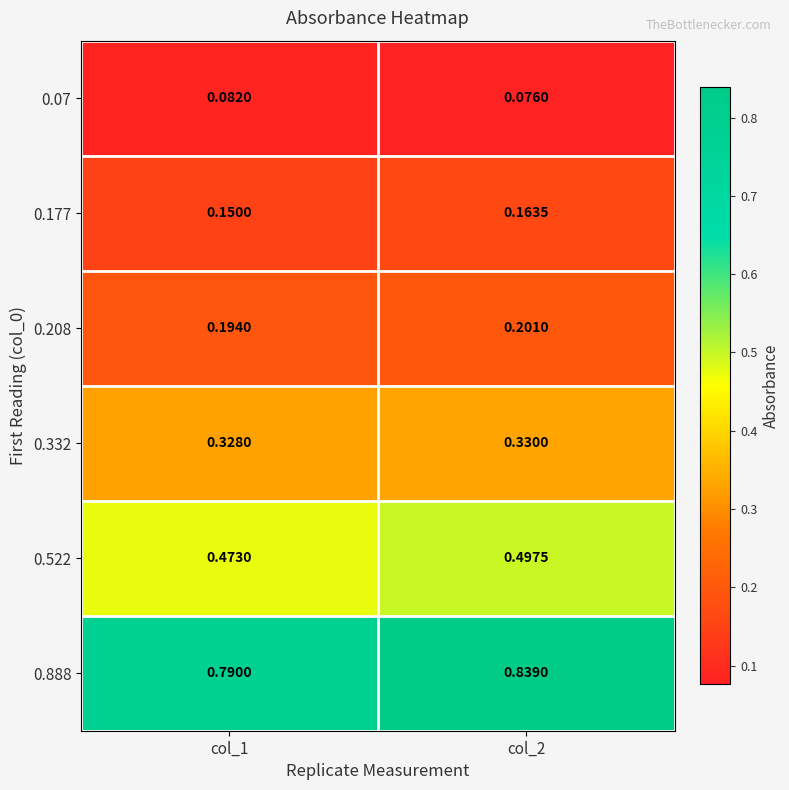

Is the value of 0.522 at col_1 greater than the value of 0.208 at col_2?

Yes